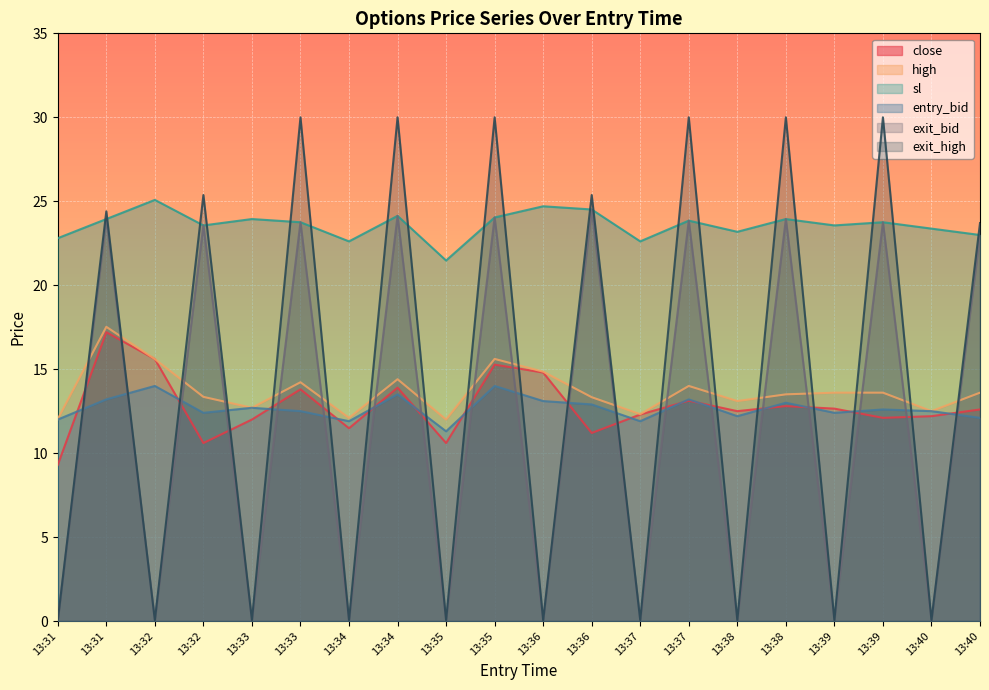

What is the difference between the maximum and minimum values in the close series?

7.9